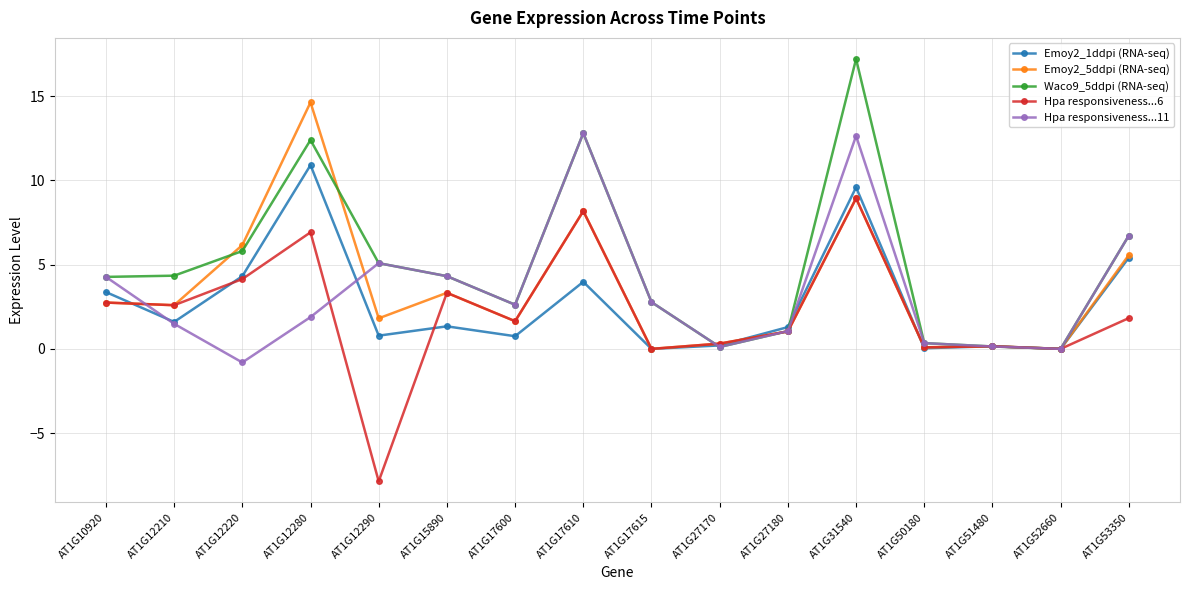

What is the value of the Hpa responsiveness...11 point at the 2nd from the left?

1.5